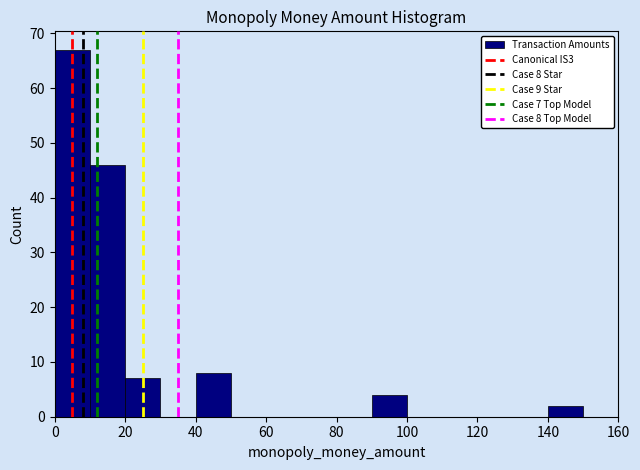

Which range on the x-axis has the tallest bar?

0 to 10